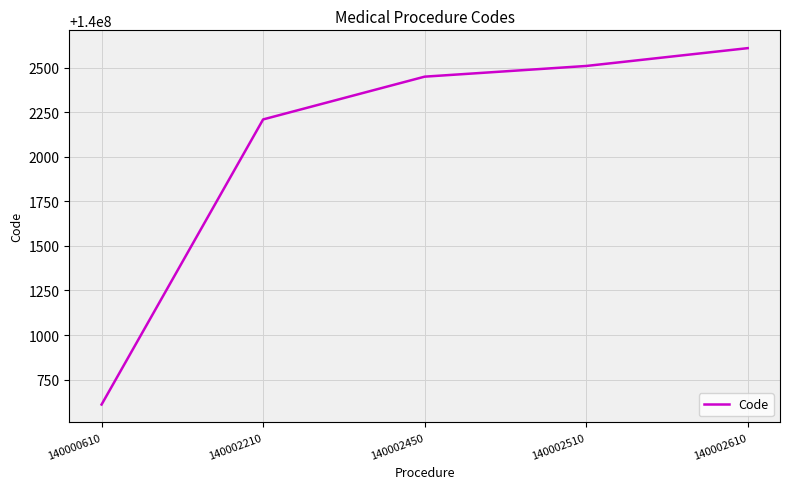

Reading left to right, list all the values displayed in this chart.

140000610	140002210	140002450	140002510	140002610